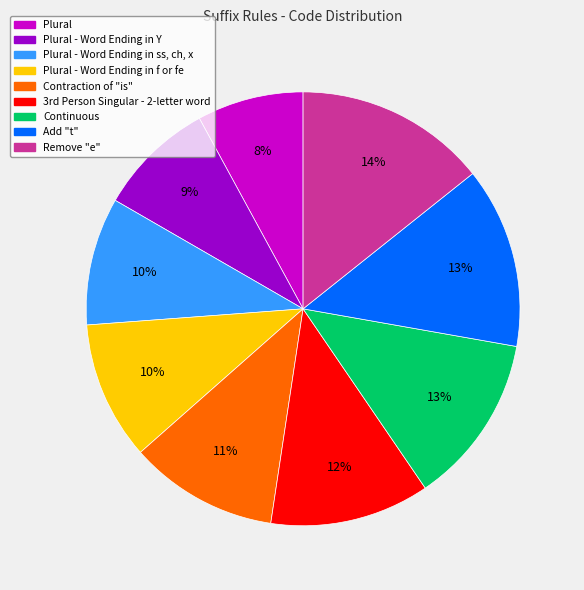

What percentage is the Plural - Word Ending in Y slice, to the nearest percent?

9%